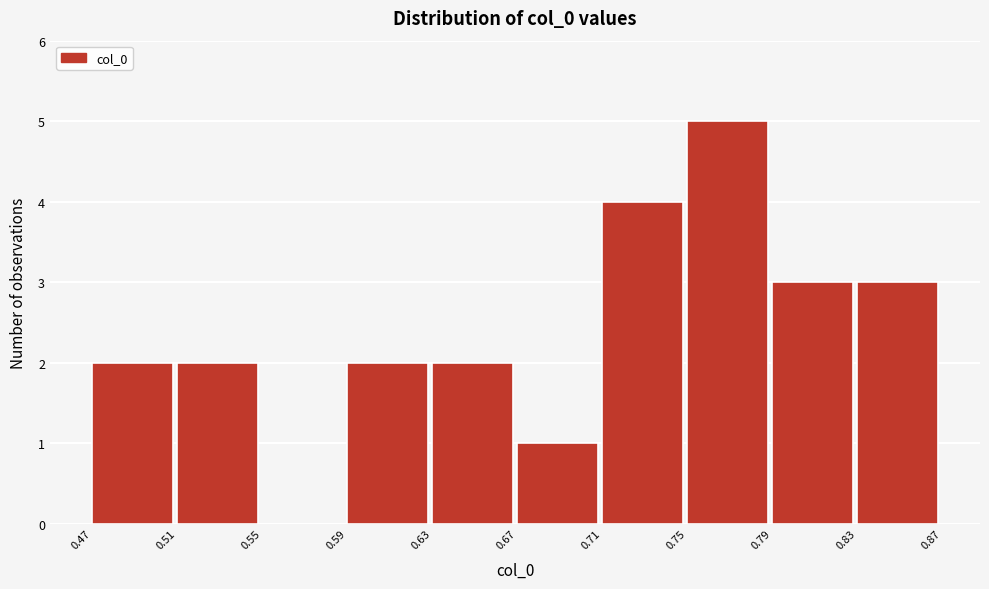

What is the height of the bar covering 0.79 to 0.83 on the x-axis? The values are not printed on the chart, so give them approximately, as read against the axis.

3